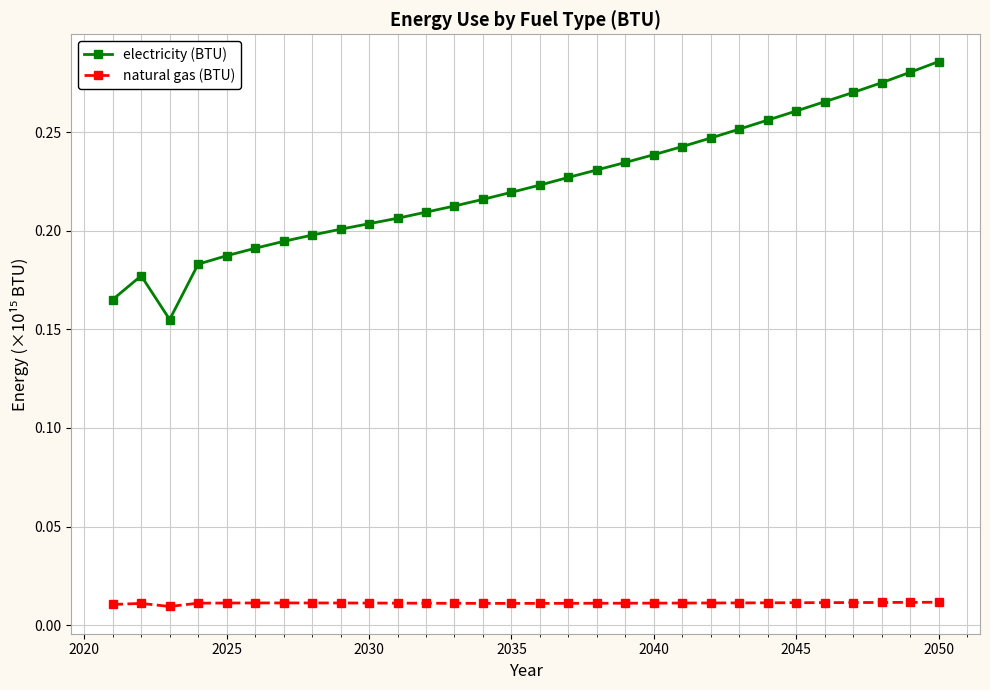

How many electricity (BTU) values are between 0 and 1?

30